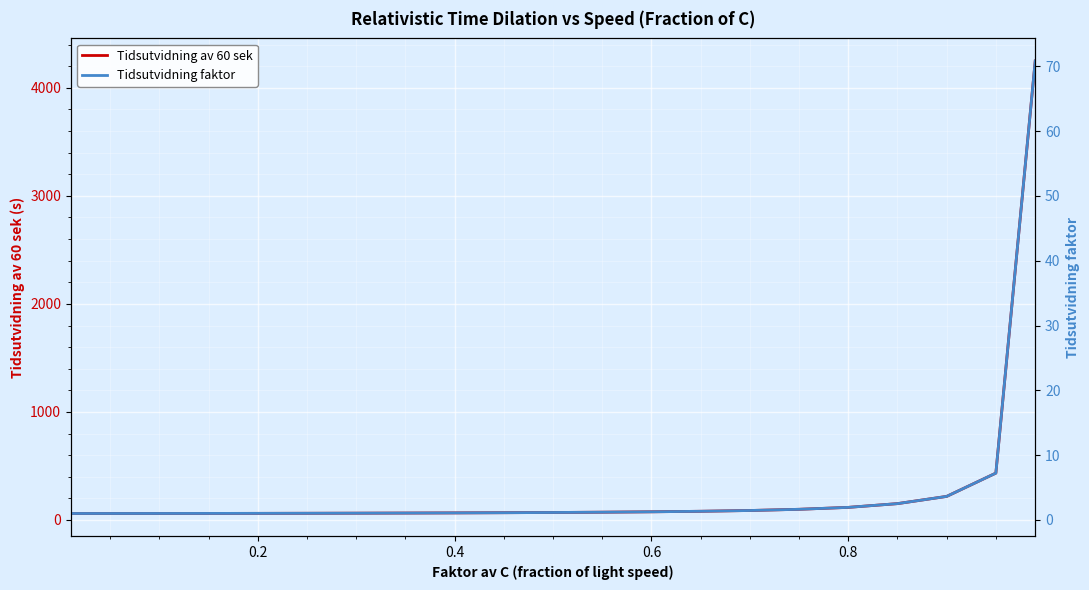

What is the average value of the Tidsutvidning faktor series?

5.0